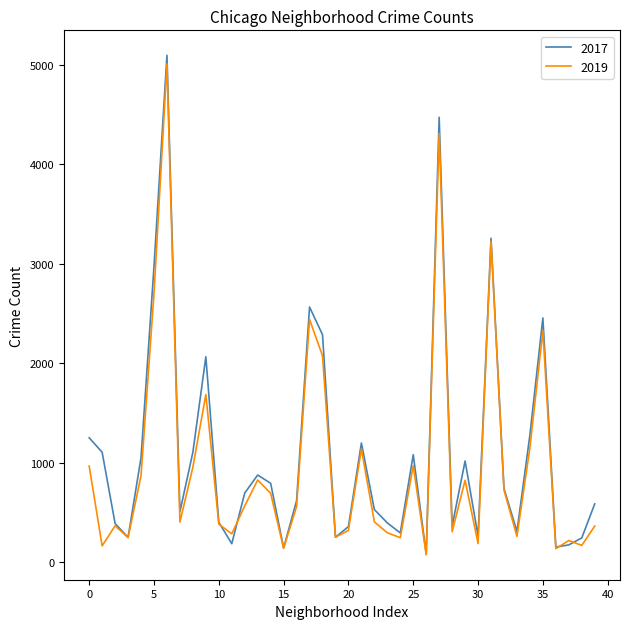

Which series has the widest spread of values?

2017